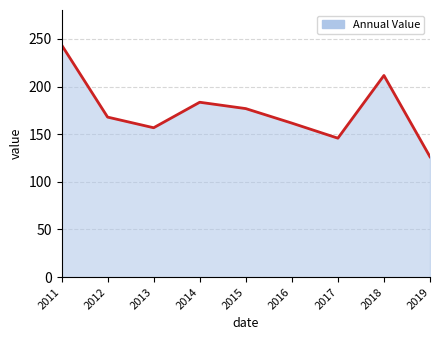

What is the difference between the second highest and minimum values?

85.3